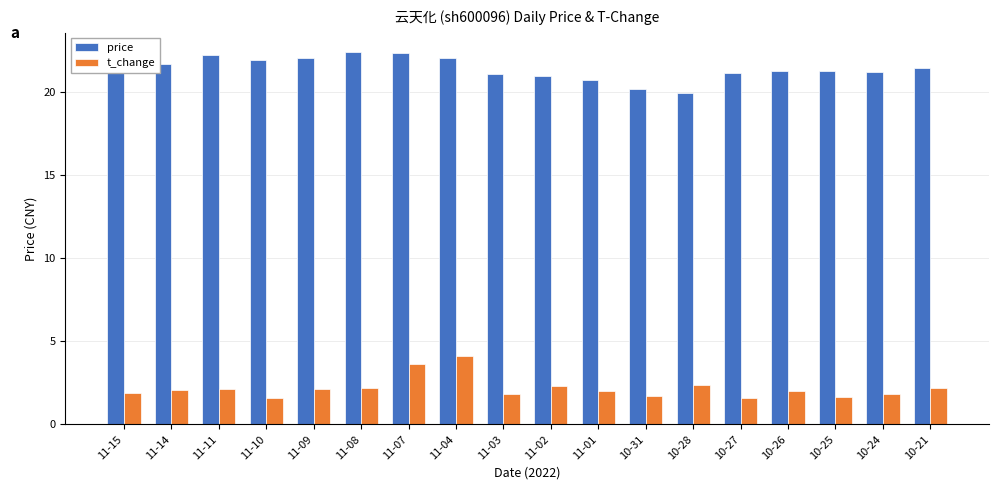

At 11-02, list the series in order from largest to smallest.

price, t_change